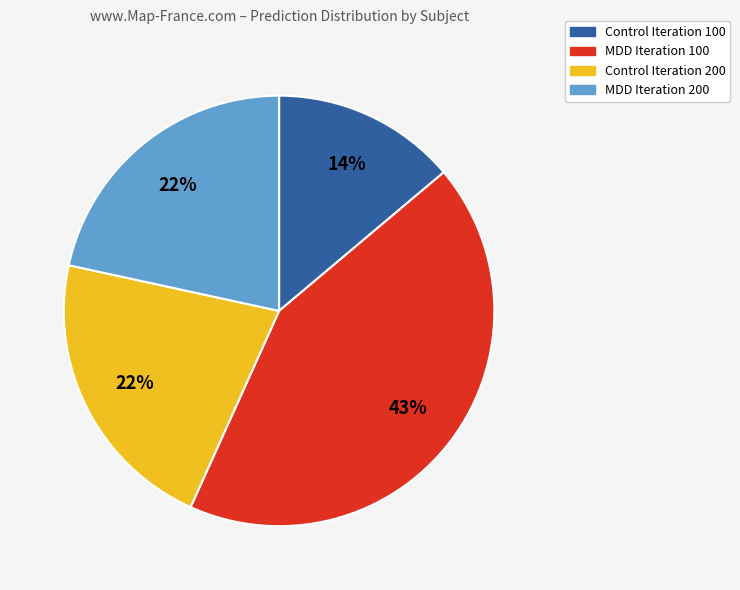

What is the smallest slice in the pie chart?

Control Iteration 100